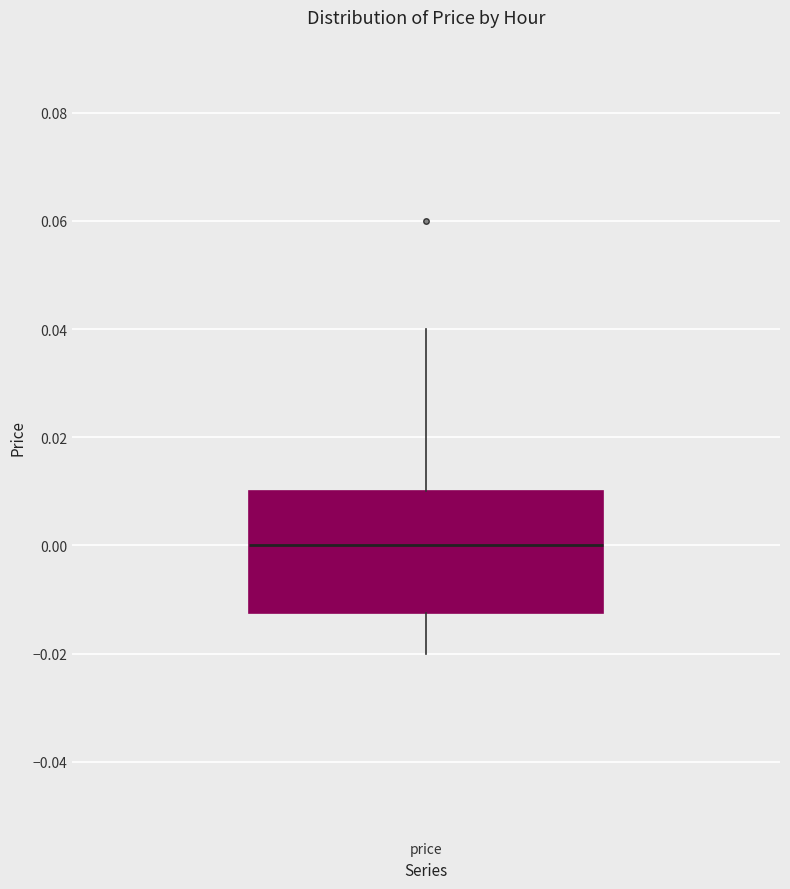

Where does the median line of the box for price sit on the y-axis? The values are not printed on the chart, so give them approximately, as read against the axis.

0.000